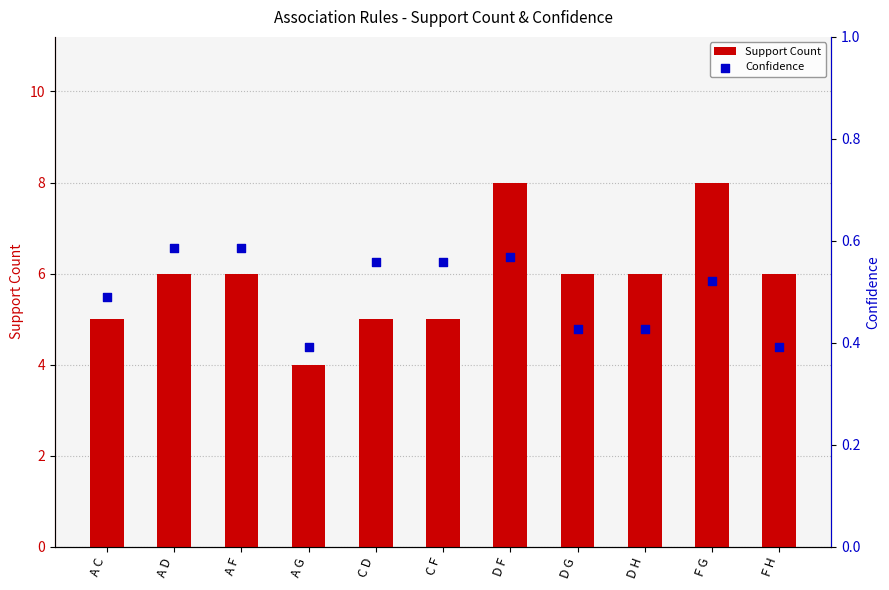

At which category is the sum across all series the highest?

D F